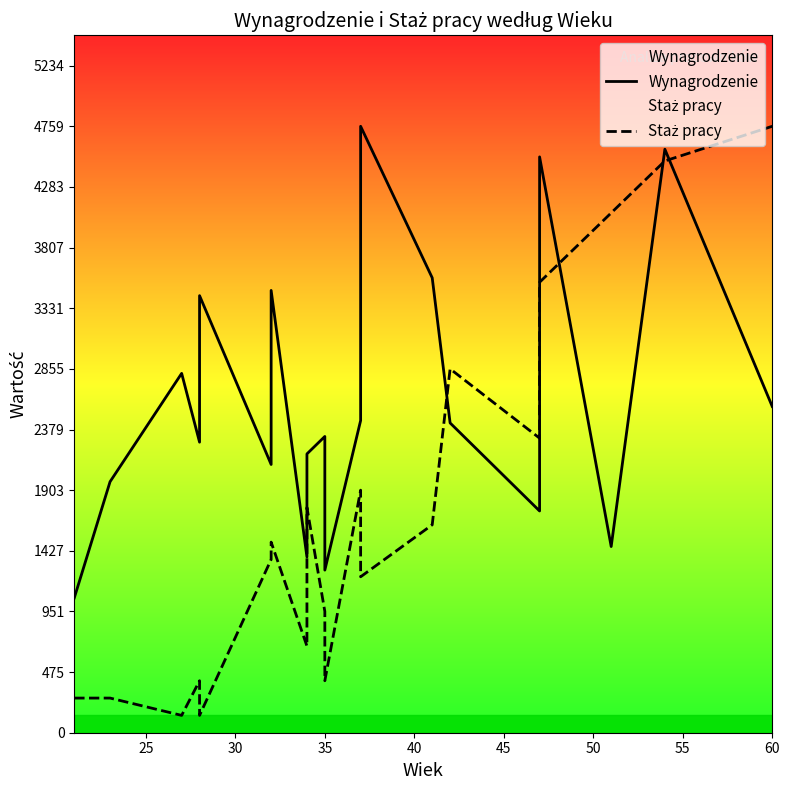

Rank the series by their average value, from lowest to highest.

Staż pracy, Wynagrodzenie